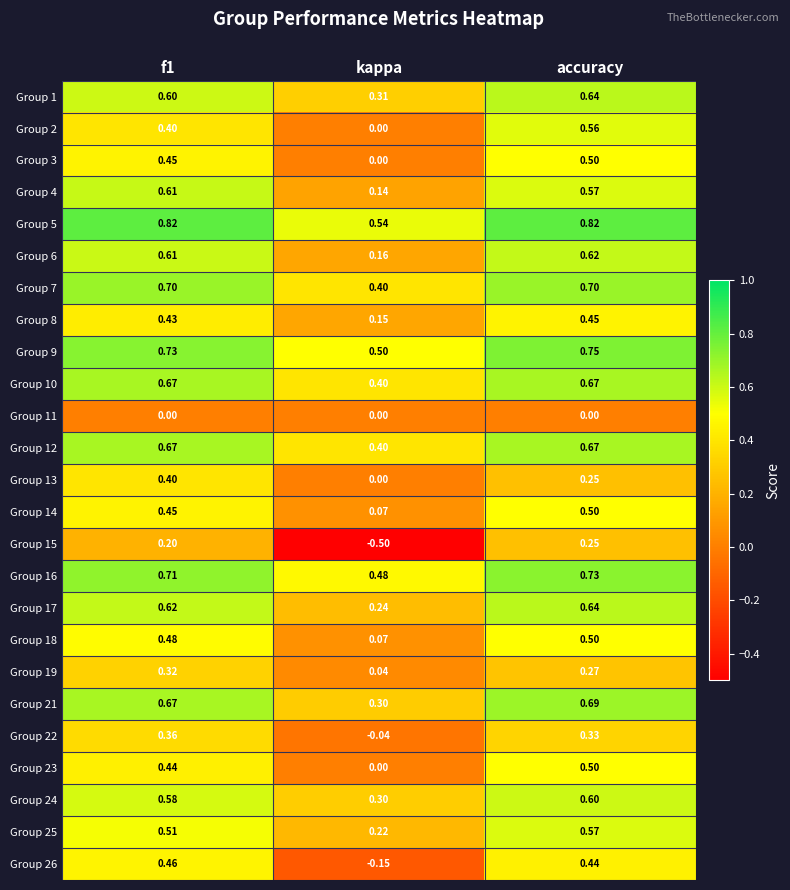

Which series has the largest total across all categories?

Group 5